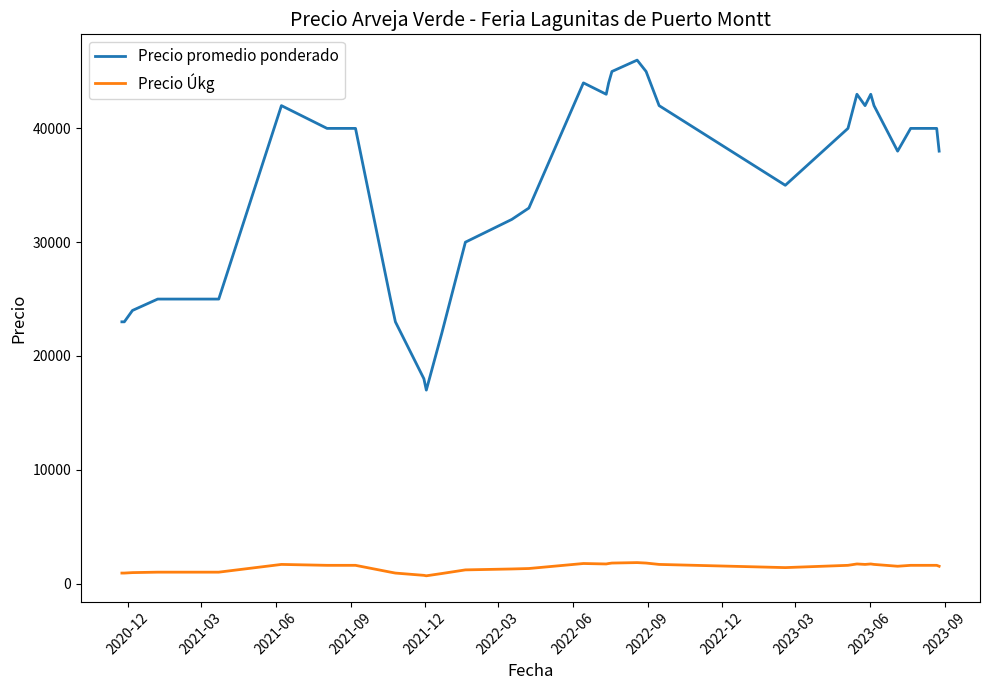

What is the highest value of the Precio promedio ponderado series?

46000